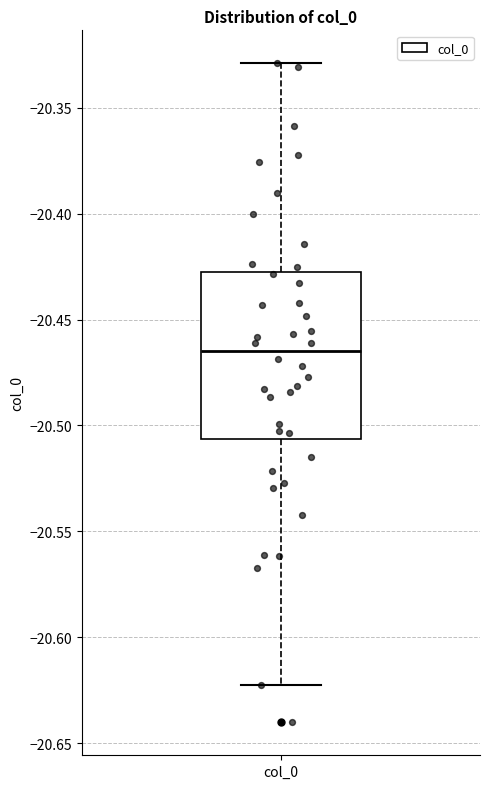

Transcribe this box plot: give where the median line is, the range the box spans, and where the two whiskers end, as read against the y-axis. The values are not printed on the chart, so give them approximately, as read against the axis.

median -20.465, box -20.505 to -20.430, whiskers -20.625 to -20.330